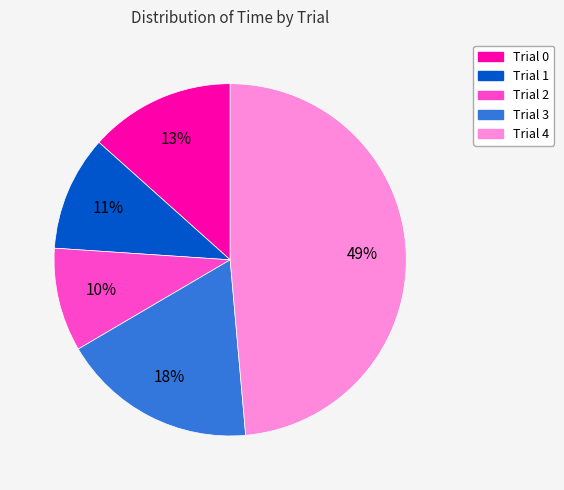

To the nearest percent, what is the average slice percentage?

20%